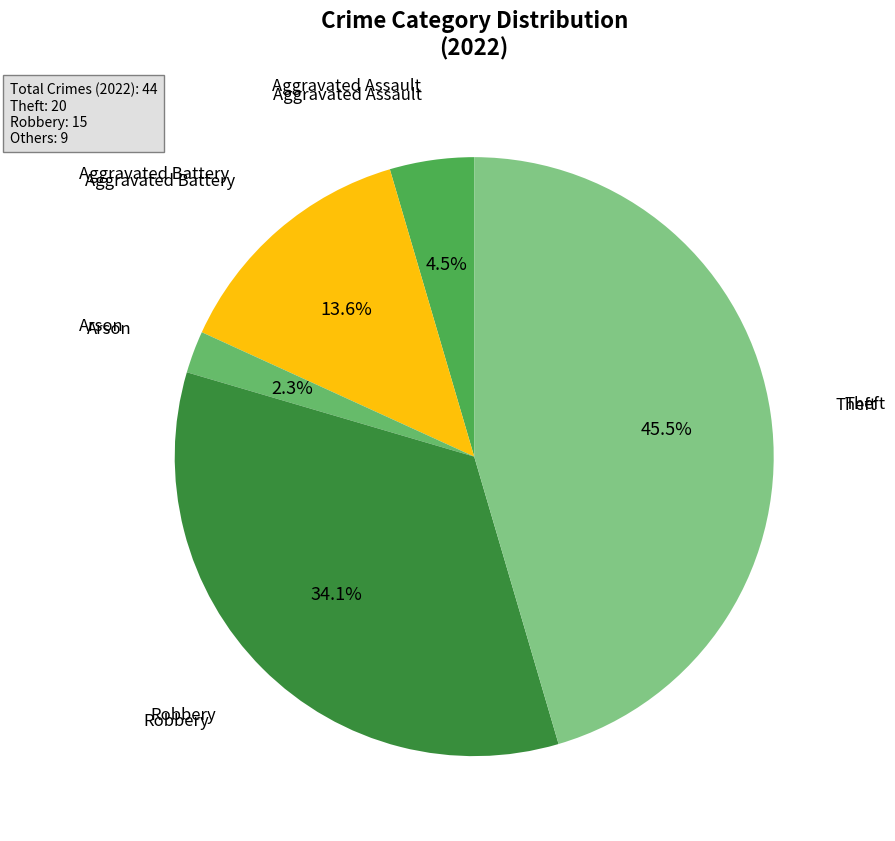

Count the number of slices in the pie.

5